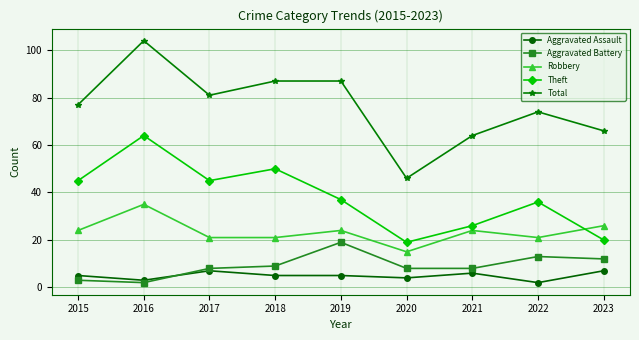

True or false: Theft has a value of 79 at 2017.

False